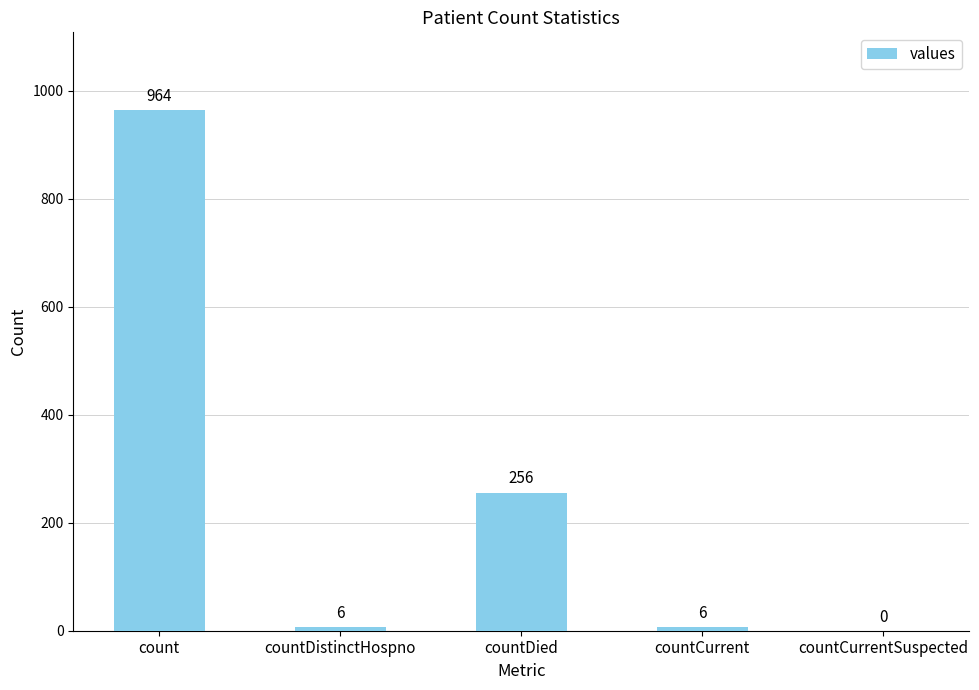

What is the sum of the values at countCurrent and countDied?

262